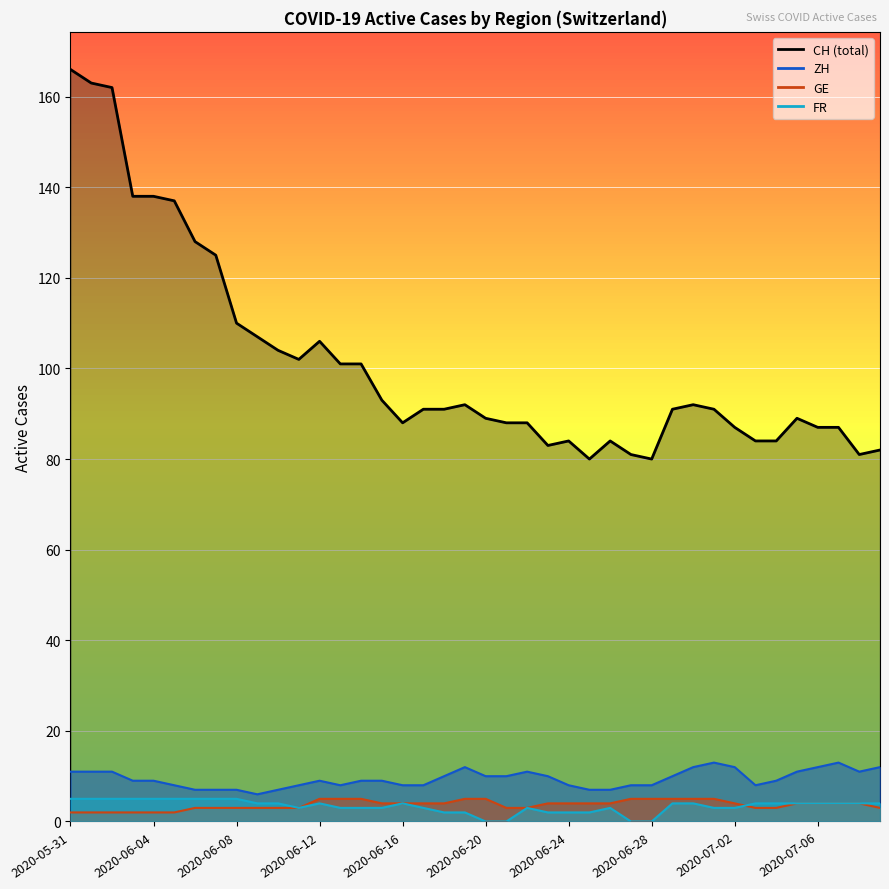

How many data points in ZH are less than 9?

16